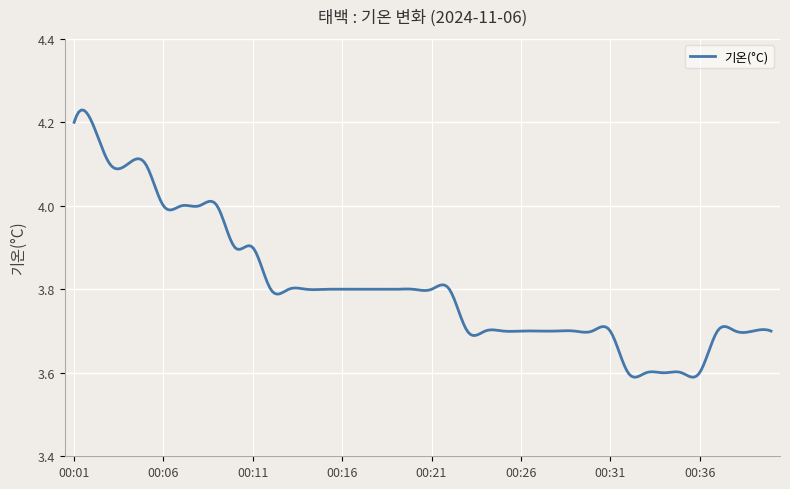

What is the difference between the maximum and minimum values?

0.6